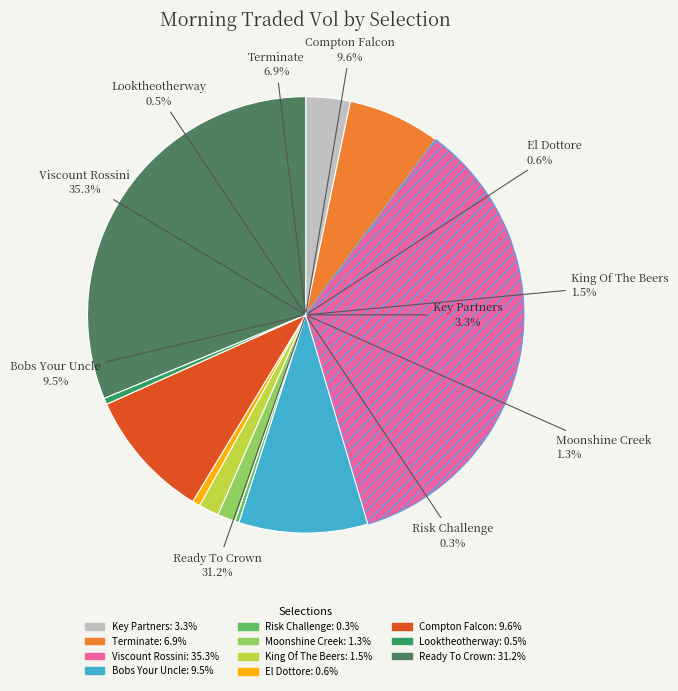

How many segments does this pie chart have?

11